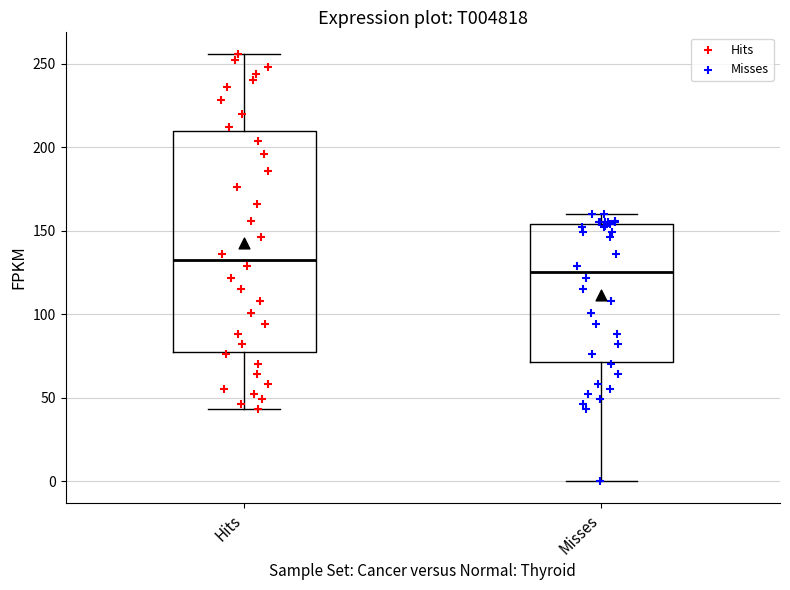

Where is the upper edge of the box for Misses on the y-axis? The values are not printed on the chart, so give them approximately, as read against the axis.

155